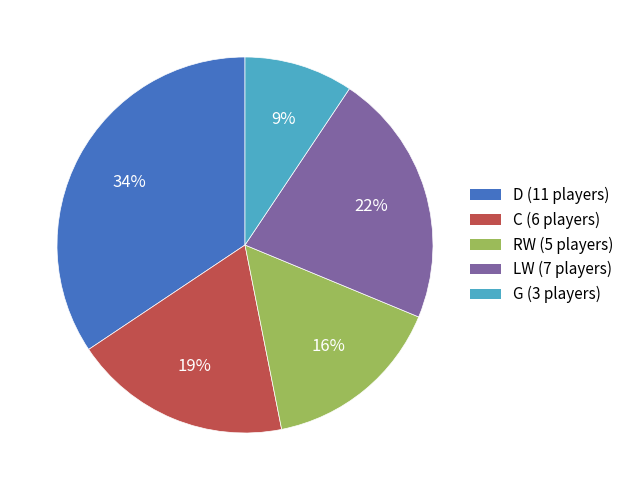

Rank the categories by value from lowest to highest.

G, RW, C, LW, D